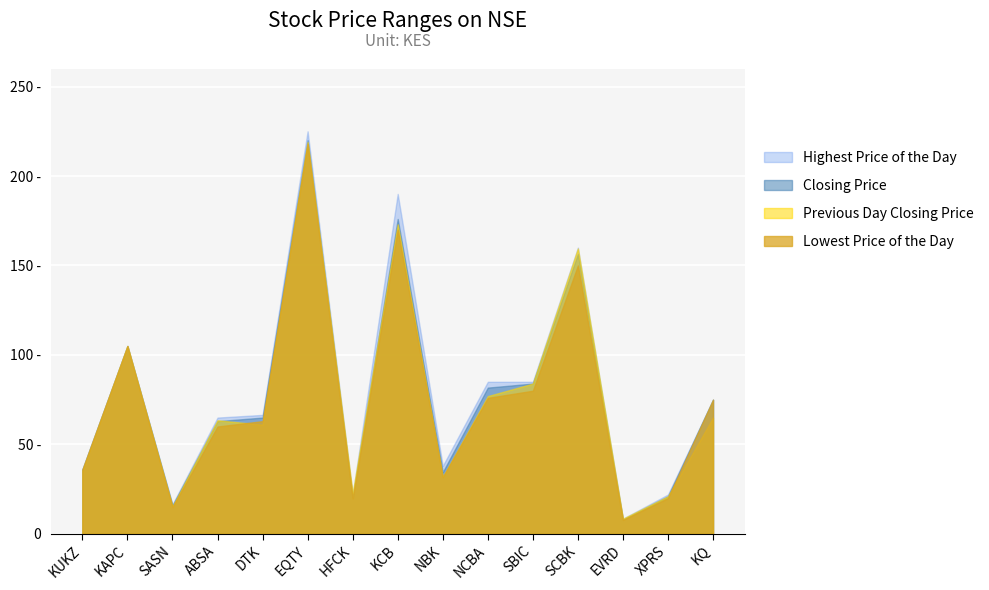

Rank the series at HFCK from lowest to highest value.

Lowest Price of the Day, Closing Price, Highest Price of the Day, Previous Day Closing Price